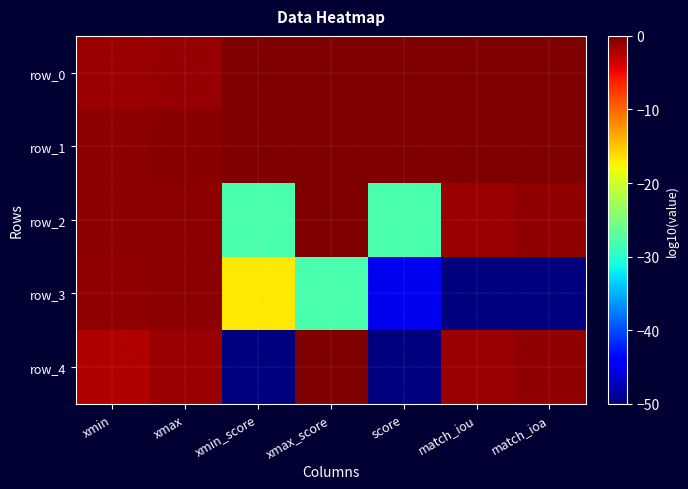

Reading right to left, what are all the values shown in this chart?

row_0: match_ioa=-0.1	match_iou=-0.1	score=0.0	xmax_score=0.0	xmin_score=0.0	xmax=-1.1	xmin=-1.3
row_1: match_ioa=-0.1	match_iou=-0.1	score=0.0	xmax_score=0.0	xmin_score=0.0	xmax=-0.6	xmin=-0.6
row_2: match_ioa=-0.9	match_iou=-1.2	score=-28.1	xmax_score=0.0	xmin_score=-28.1	xmax=-0.6	xmin=-0.7
row_3: match_ioa=-50.0	match_iou=-50.0	score=-44.9	xmax_score=-28.1	xmin_score=-16.8	xmax=-0.7	xmin=-0.8
row_4: match_ioa=-0.9	match_iou=-1.2	score=-50.0	xmax_score=0.0	xmin_score=-50.0	xmax=-1.3	xmin=-2.3